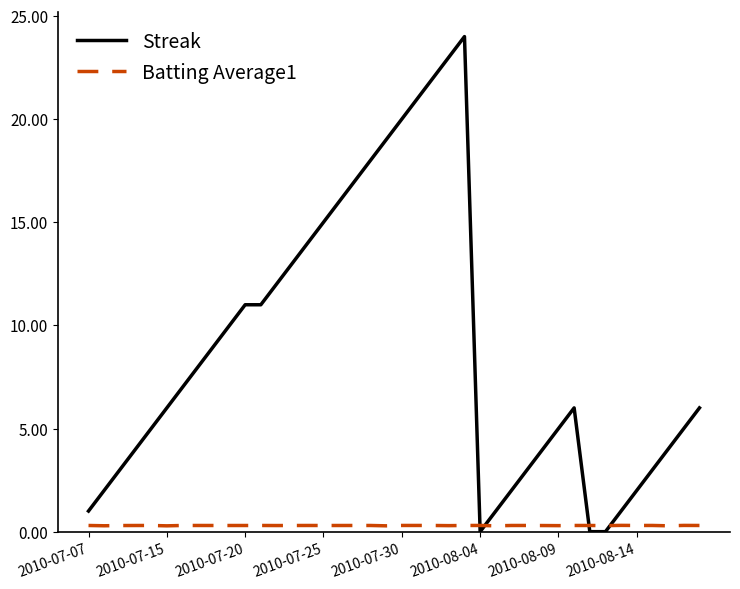

True or false: Streak has more than 1 points higher than both neighbors.

True